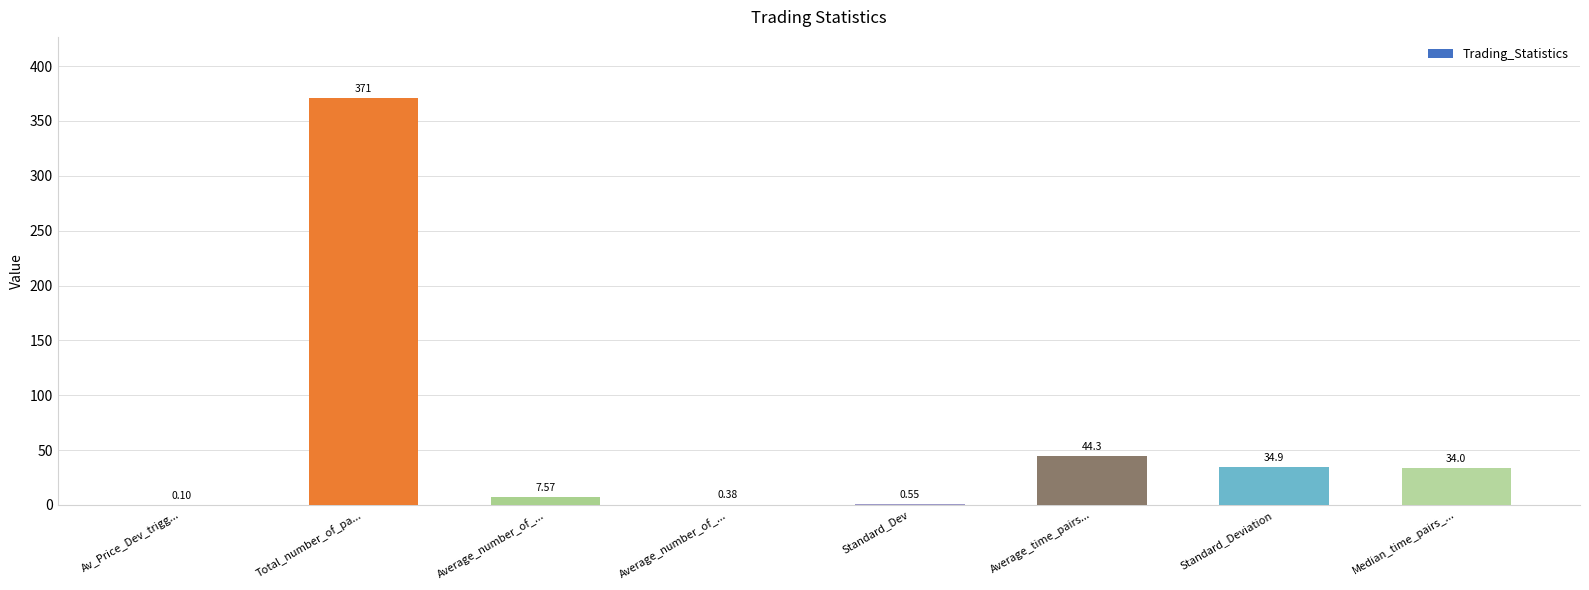

What is the label of the 2nd bar from the left?

Total_number_of_pa...